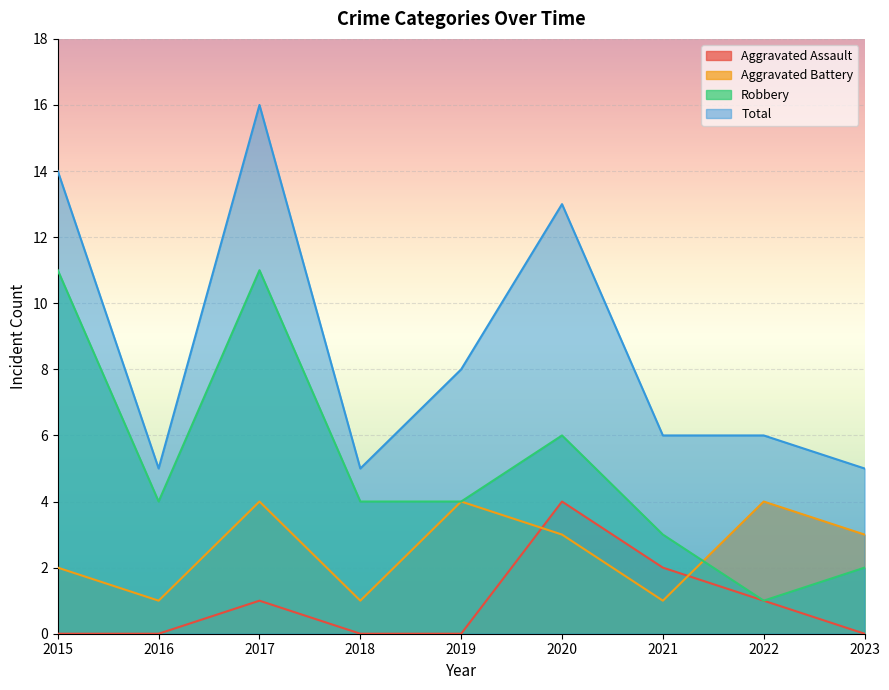

Is the value of Aggravated Battery at 2015 greater than the value of Robbery at 2023?

No